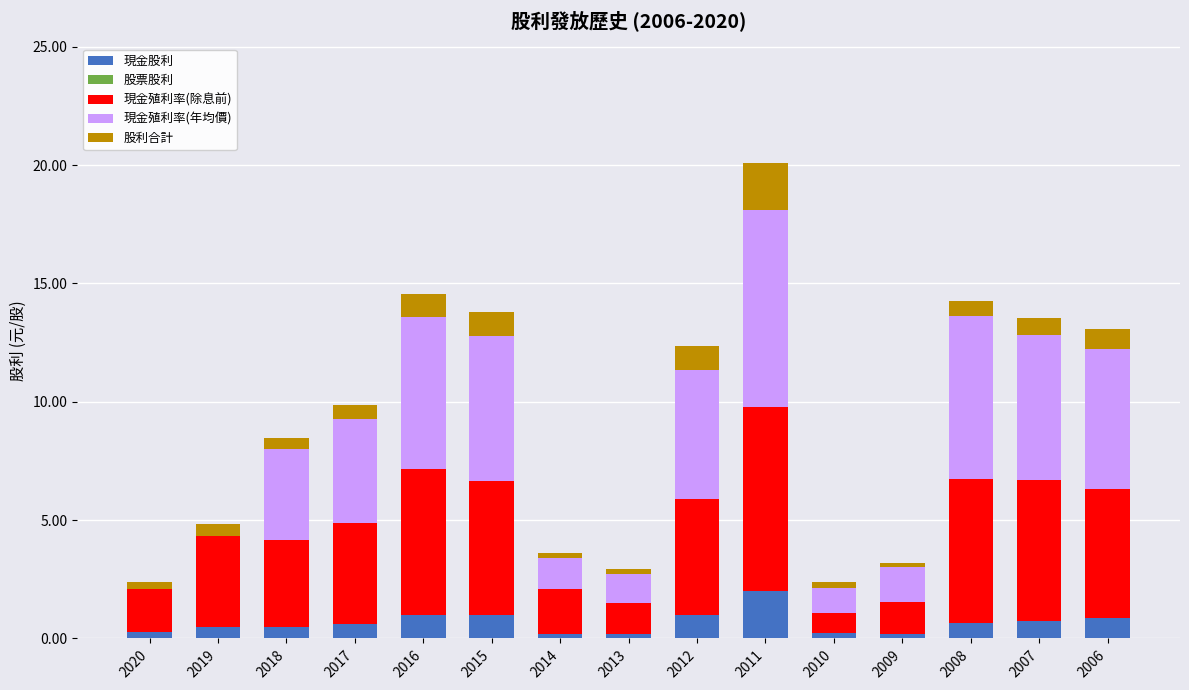

Count the number of data series in this chart.

5